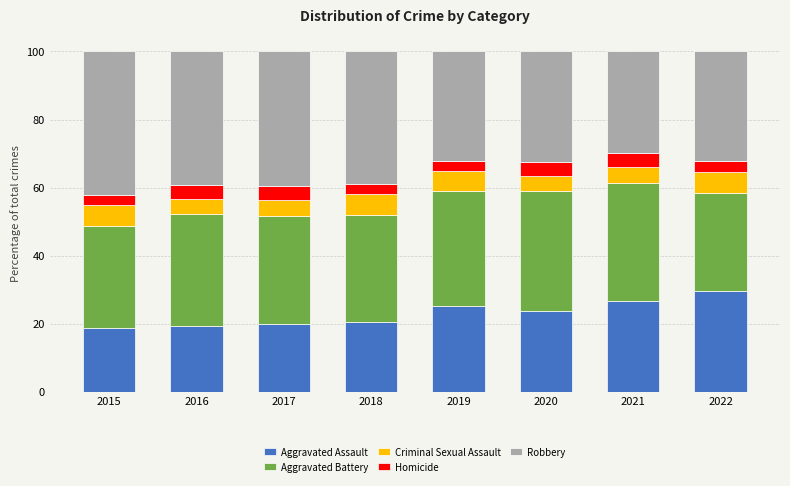

What value does the Aggravated Assault series have at 2016?

19.3